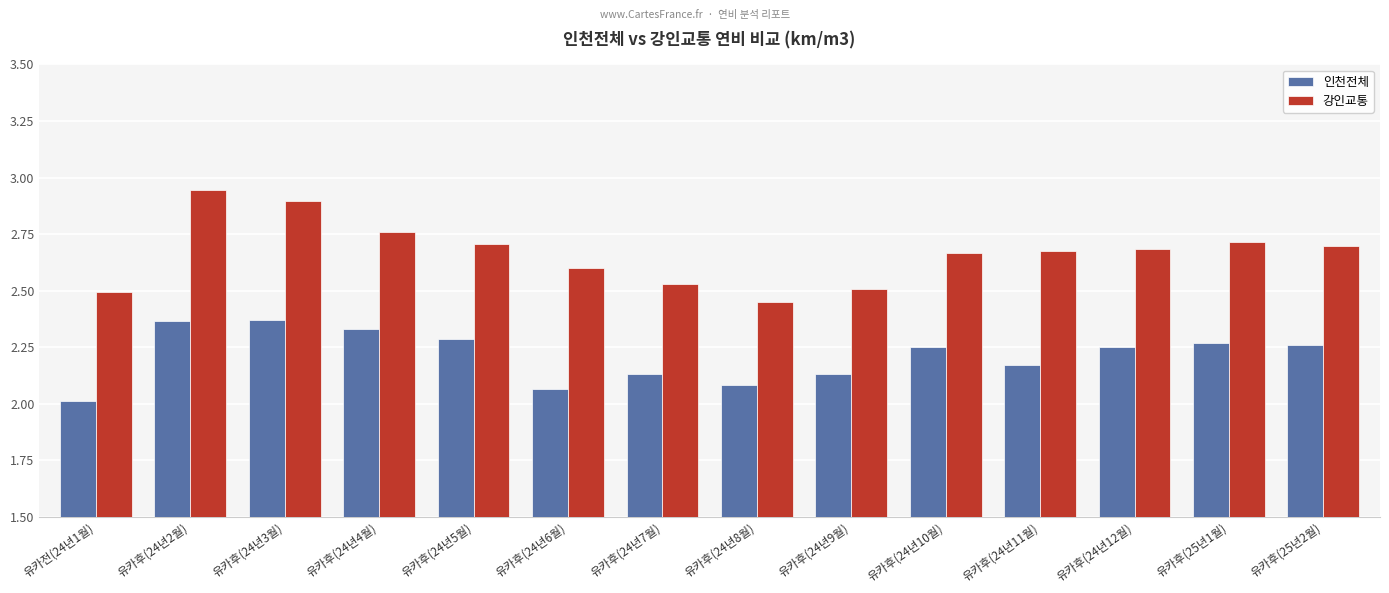

The 강인교통 series shows 2.7 at 유카후(25년2월). True or false?

True